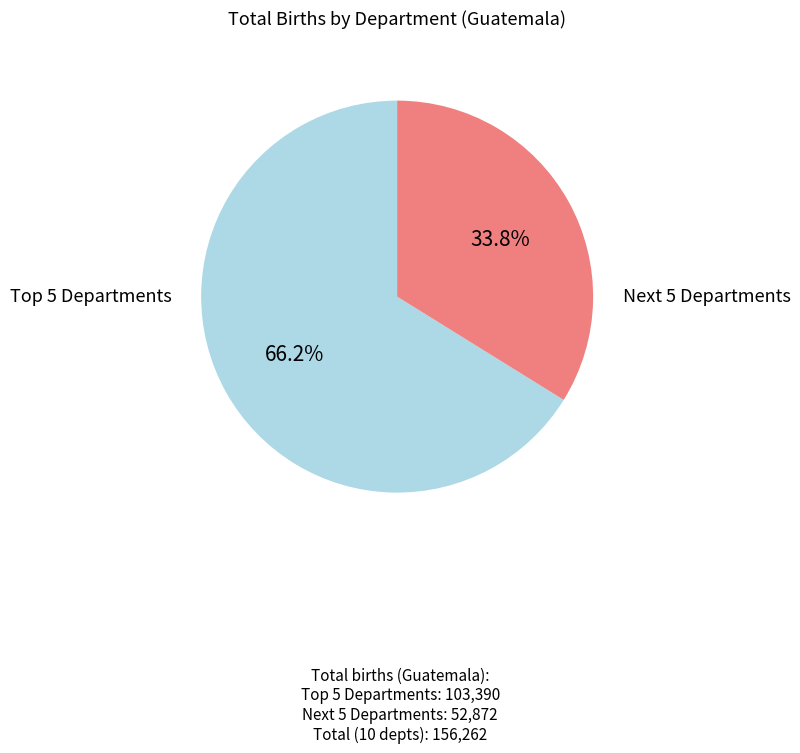

Is there a majority slice in this chart?

Yes